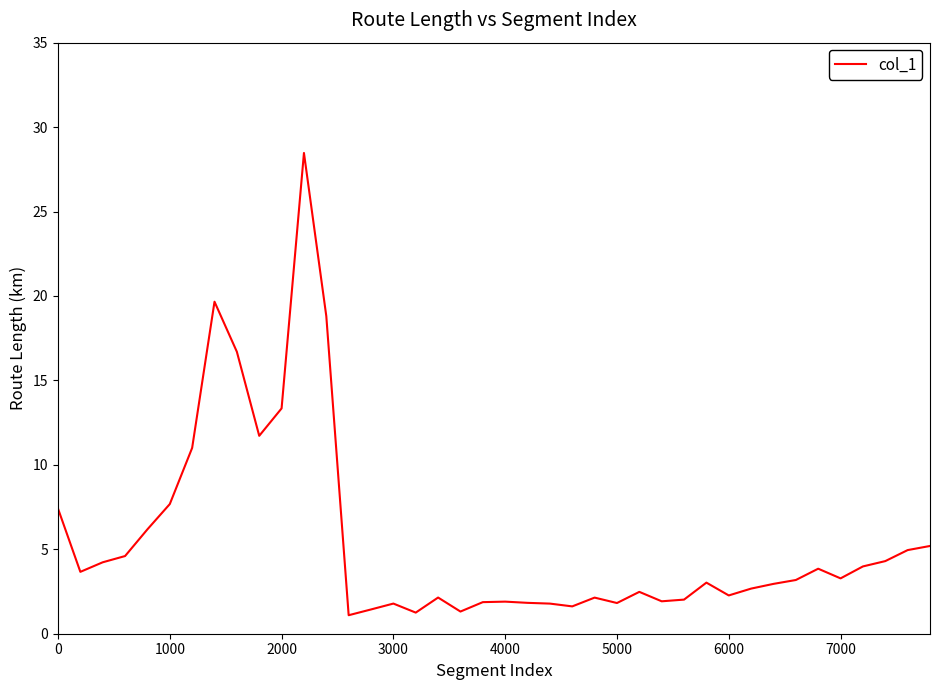

What is the maximum value shown in the chart?

28.5